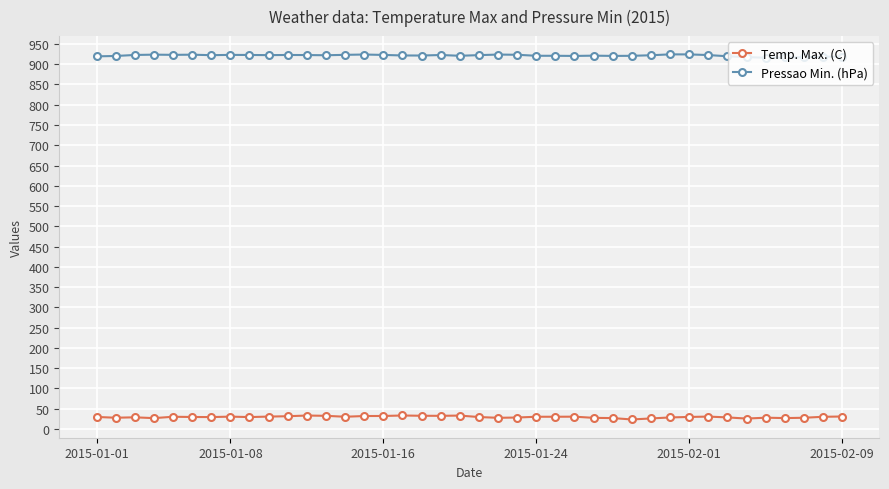

True or false: Temp. Max. (C) and Pressao Min. (hPa) intersect in this chart.

False